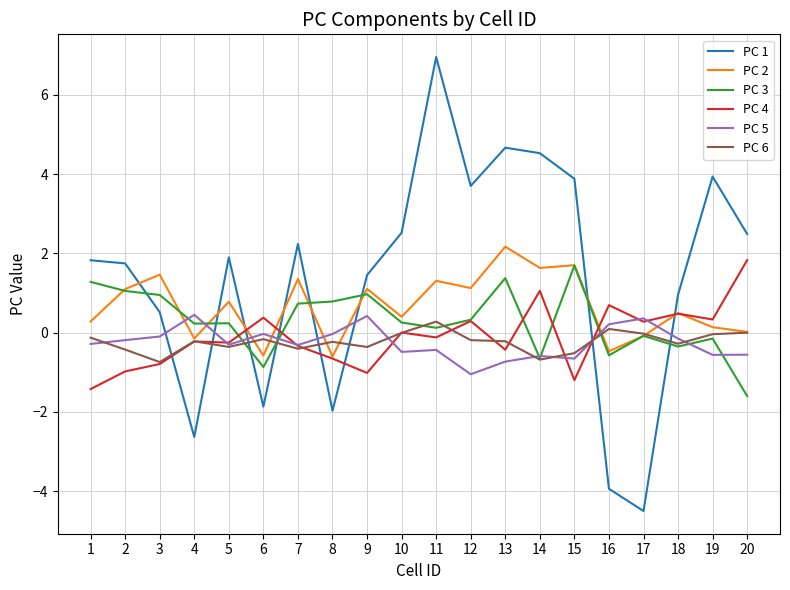

Which label corresponds to the largest value in the chart?

11